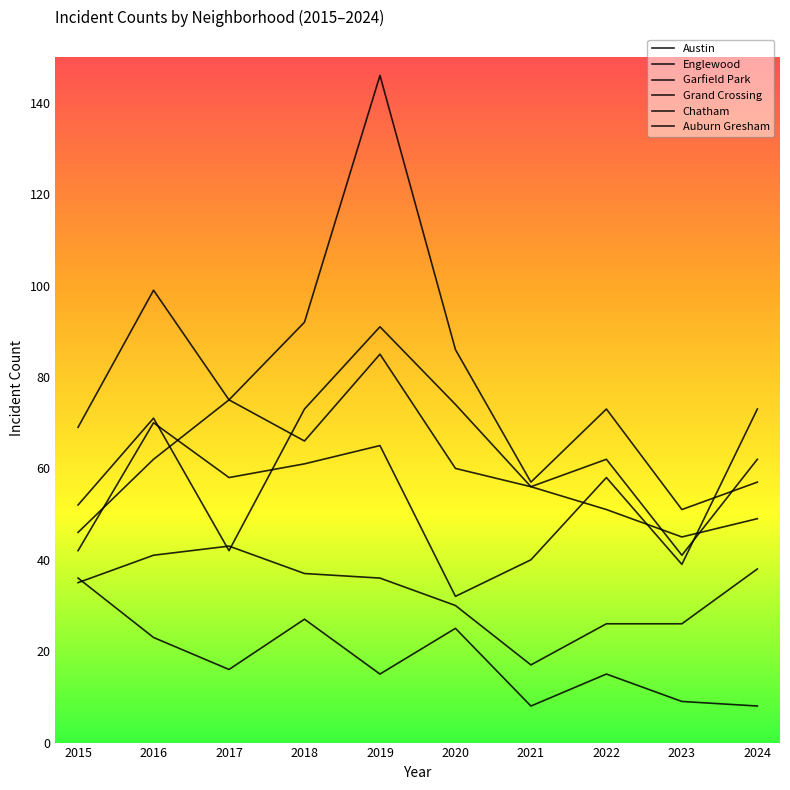

The Garfield Park series shows 28 at 2017. True or false?

False